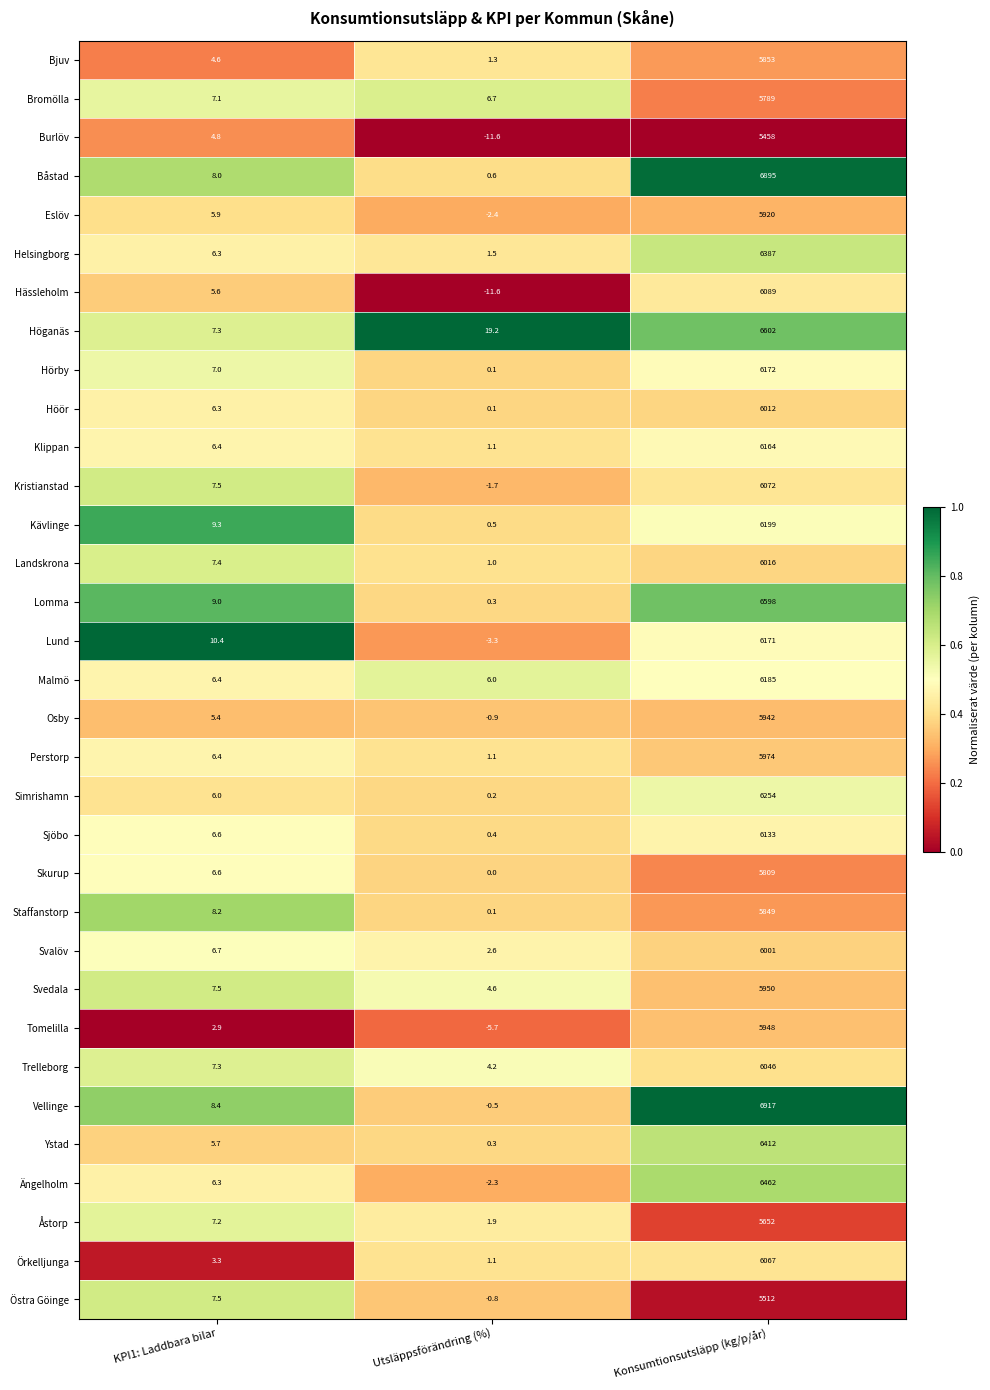

Is the value of Landskrona at Konsumtionsutsläpp (kg/p/år) greater than the value of Vellinge at Utsläppsförändring (%)?

Yes